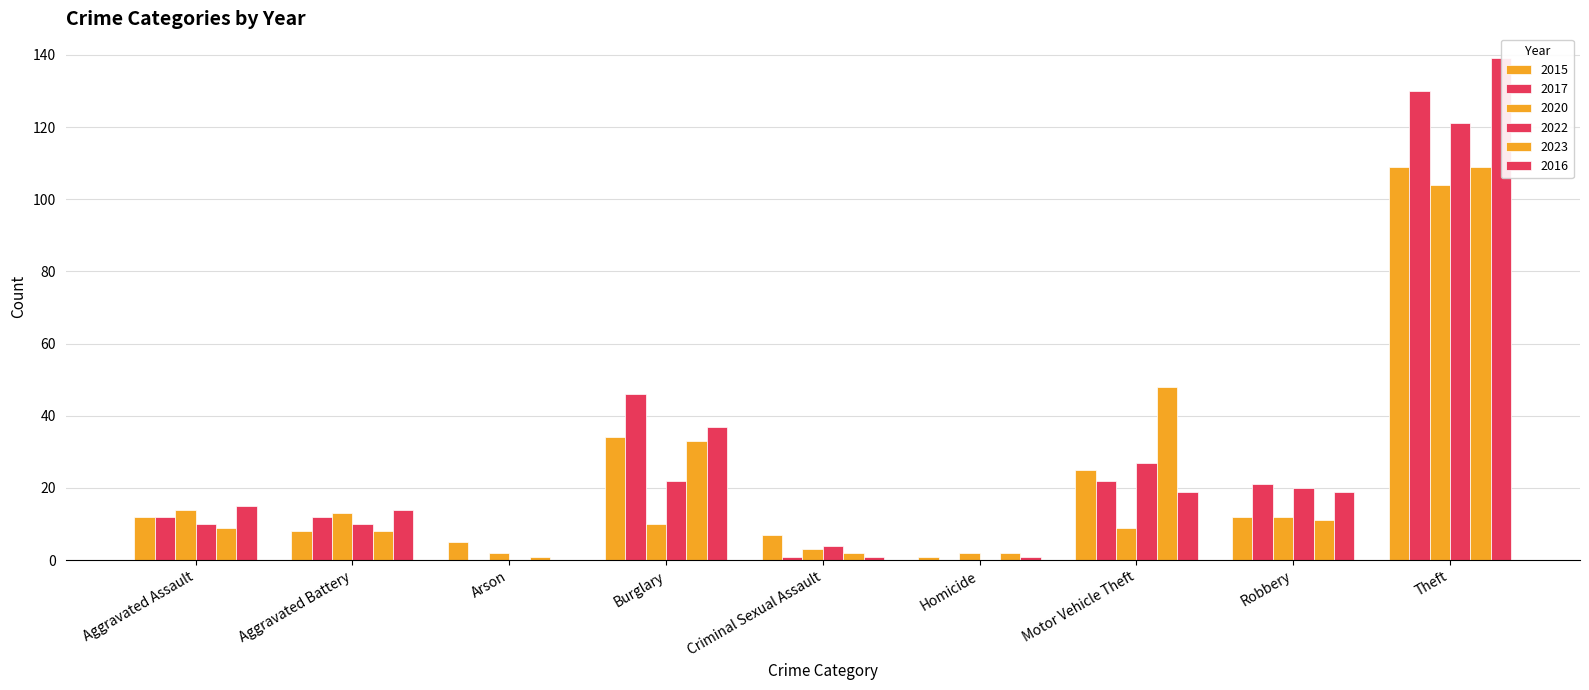

What is the greatest value displayed?

139